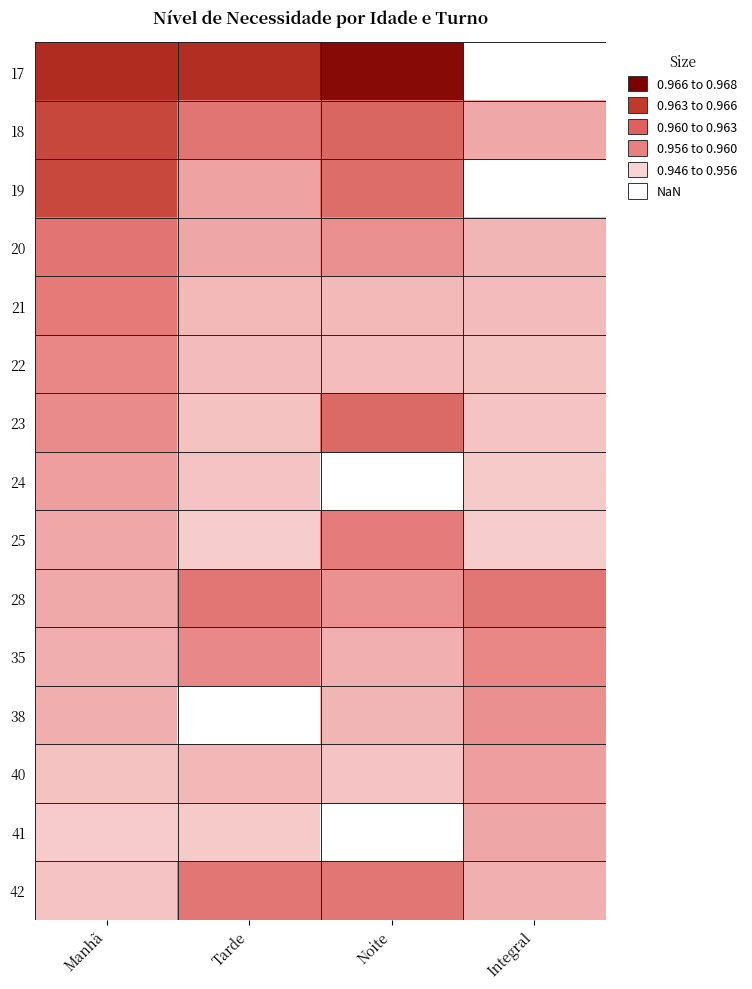

Where is 42 nearest to the value 0?

Manhã